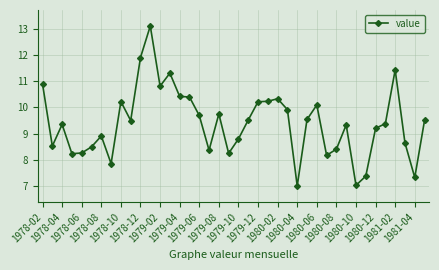

What is the value of the 39th point from the left?

7.3